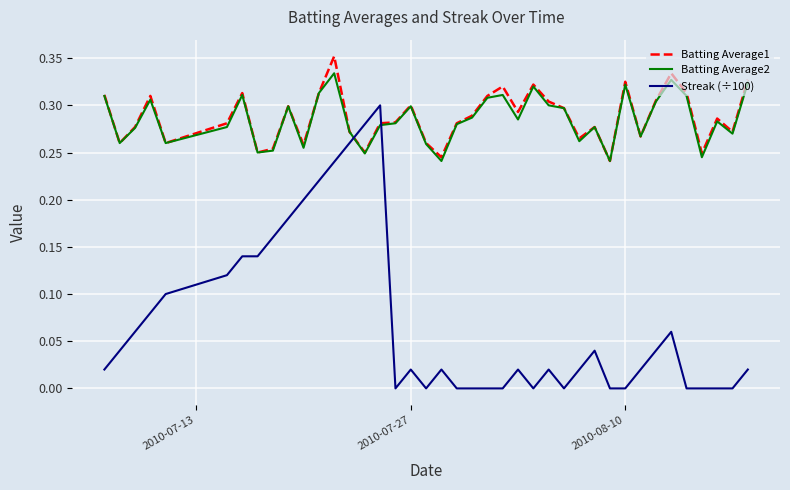

Which series has the widest spread of values?

Streak (÷100)